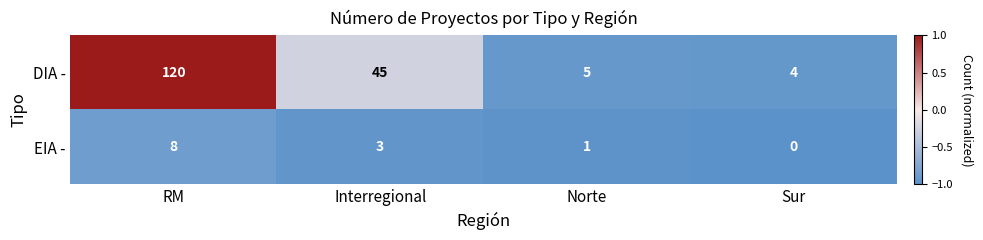

At which category is the sum across all series the highest?

RM